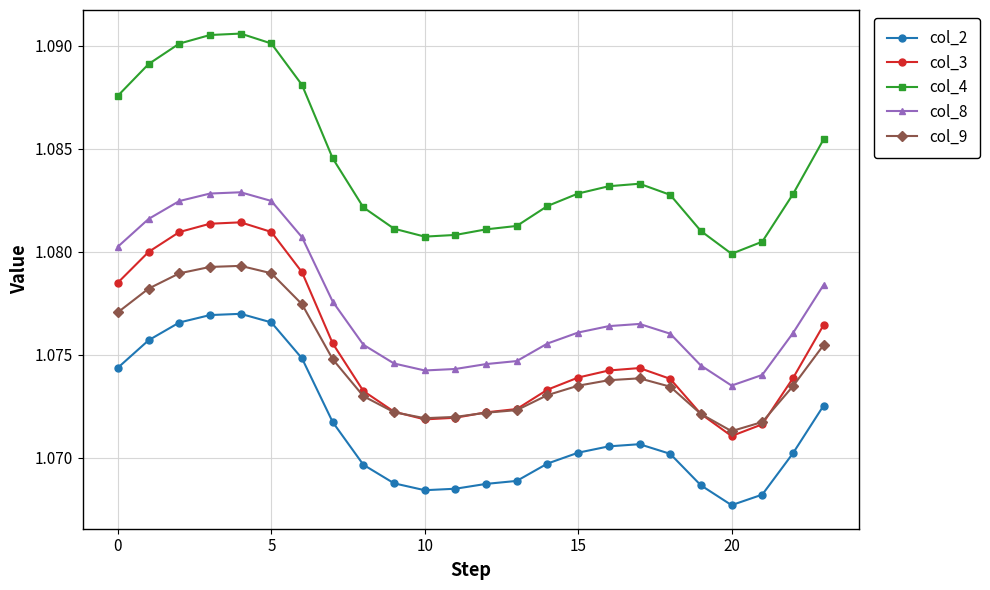

What are all the series names shown in the legend?

col_2, col_3, col_4, col_8, col_9